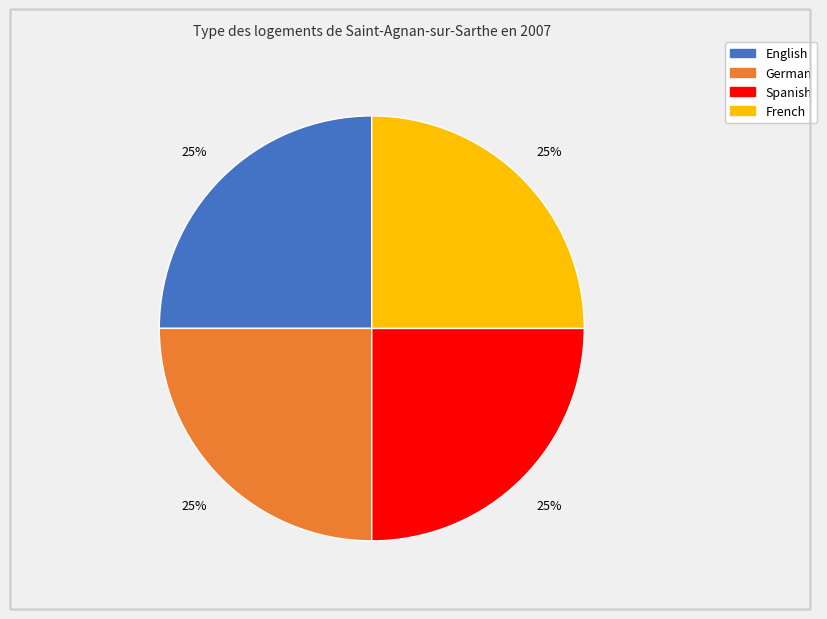

Does any single category account for the majority?

No